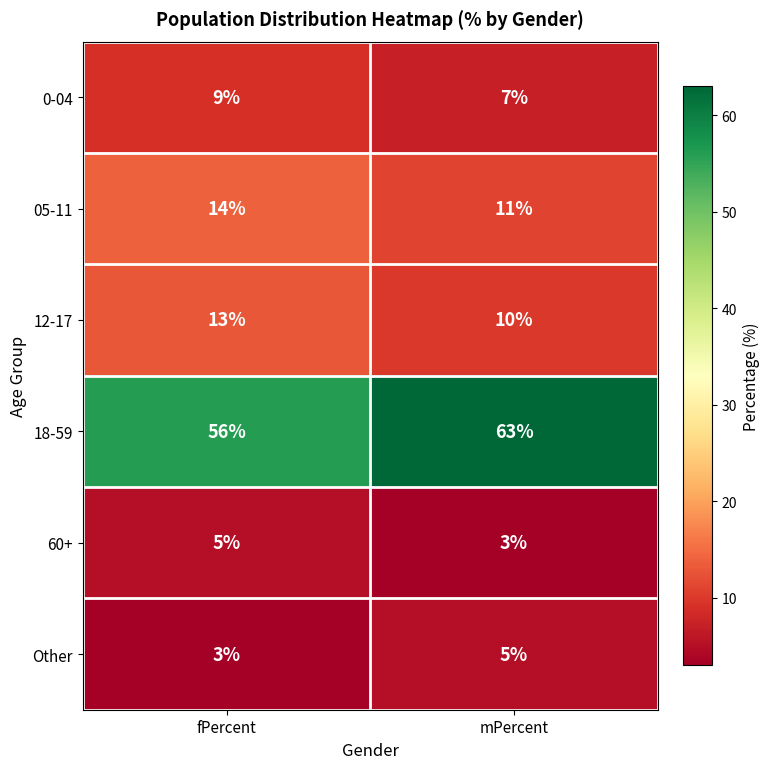

Where is 18-59 nearest to the value 59?

fPercent